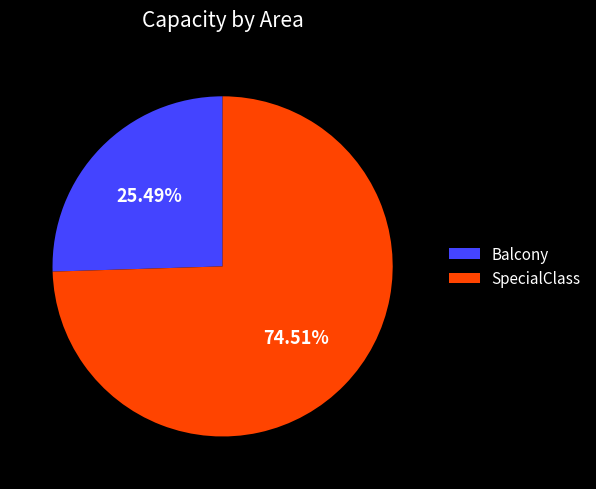

Is it true that SpecialClass is 62% of the pie?

False